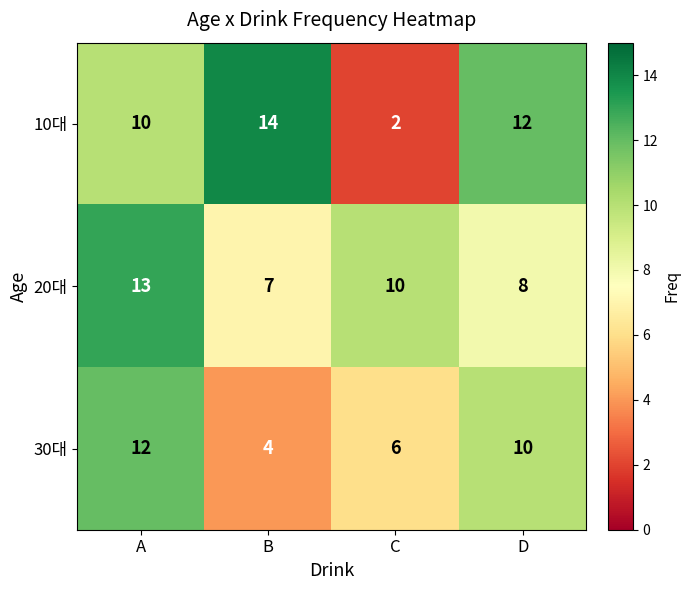

What is the smallest value displayed?

2